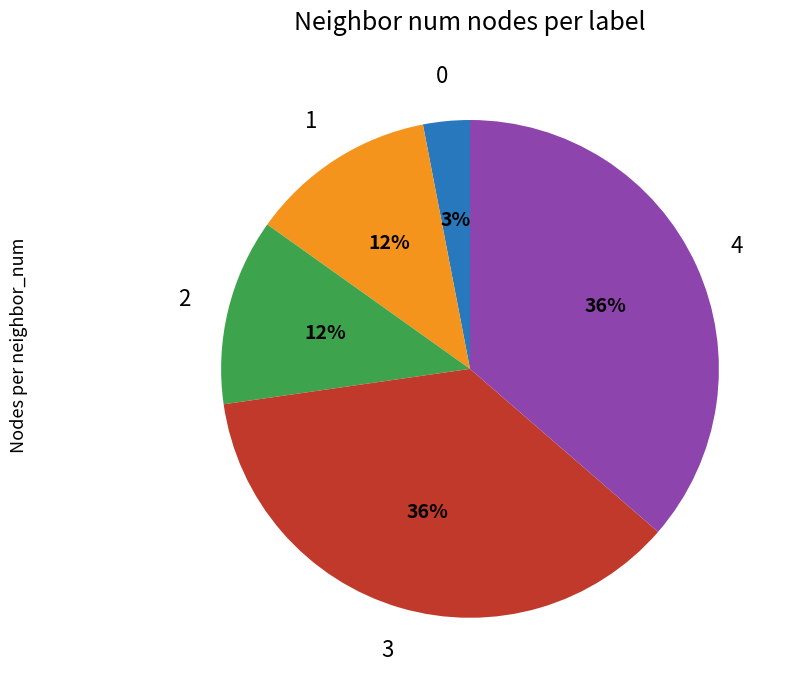

To the nearest percent, what percentage of the pie is 4?

36%